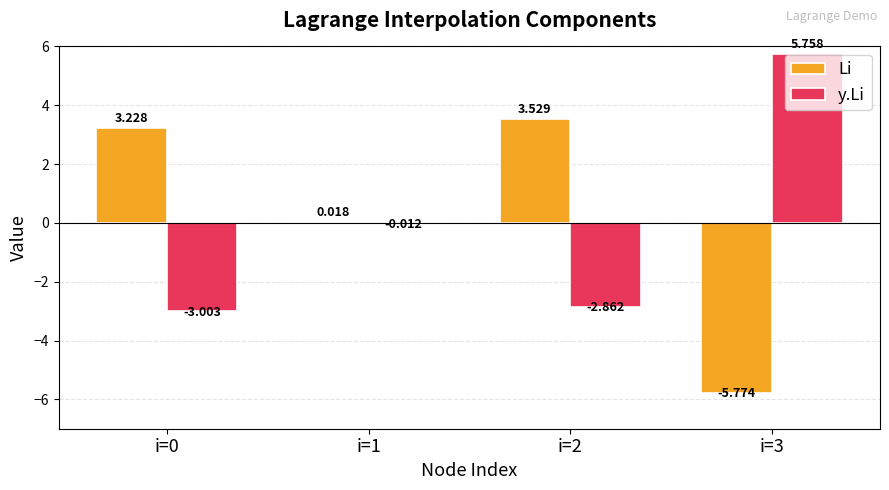

Which series has the largest range (max minus min)?

Li